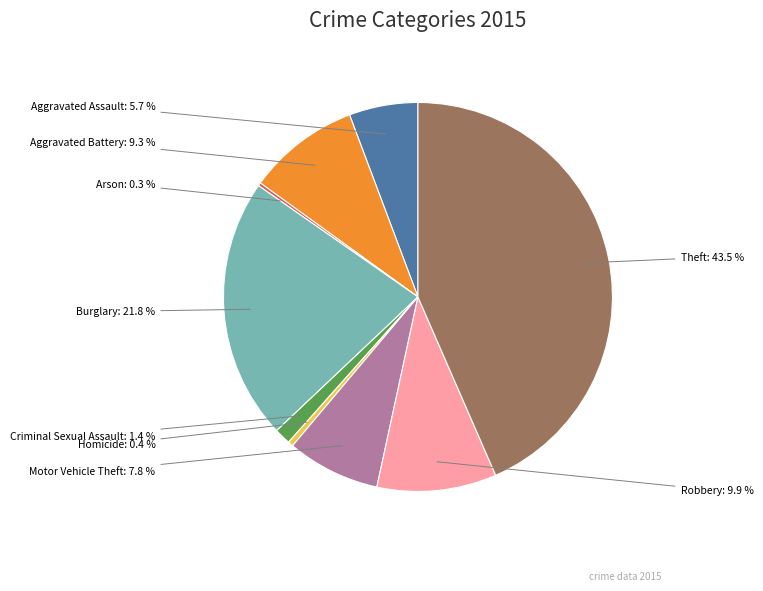

Which category has the biggest portion of the pie?

Theft